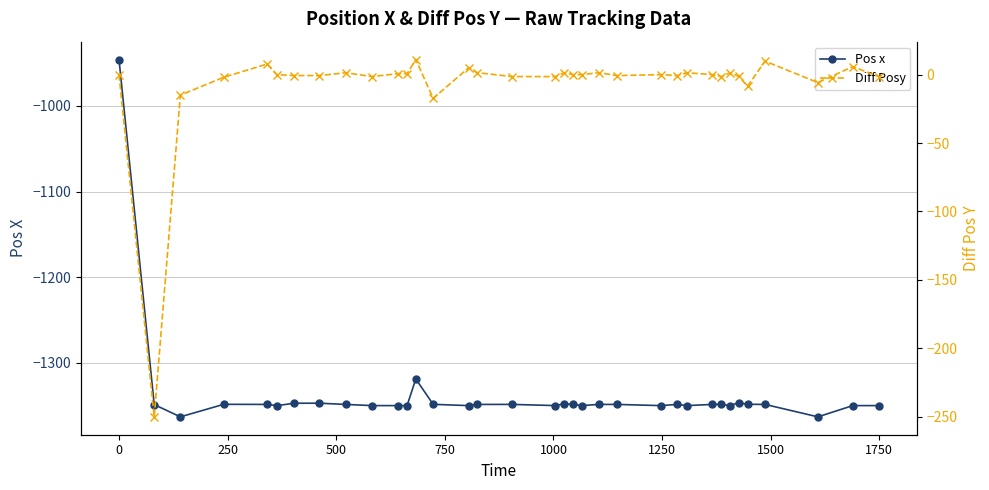

True or false: Diff Posy has more than 0 points higher than both neighbors.

True